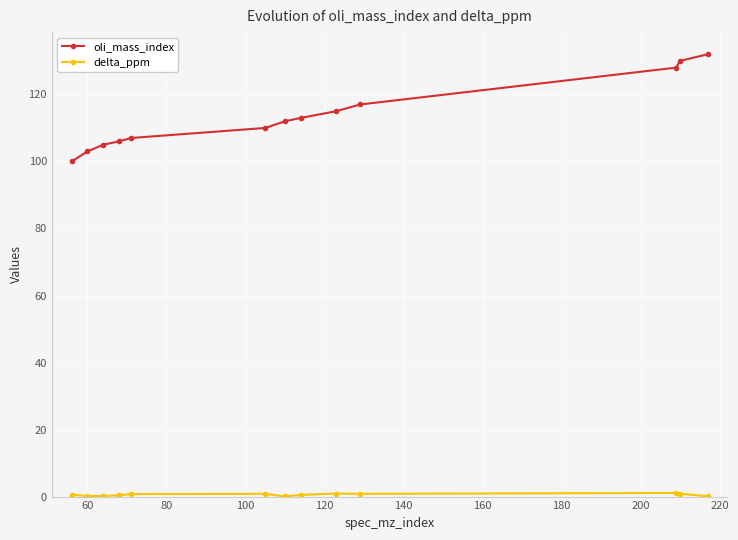

What is the maximum value for oli_mass_index?

132.0